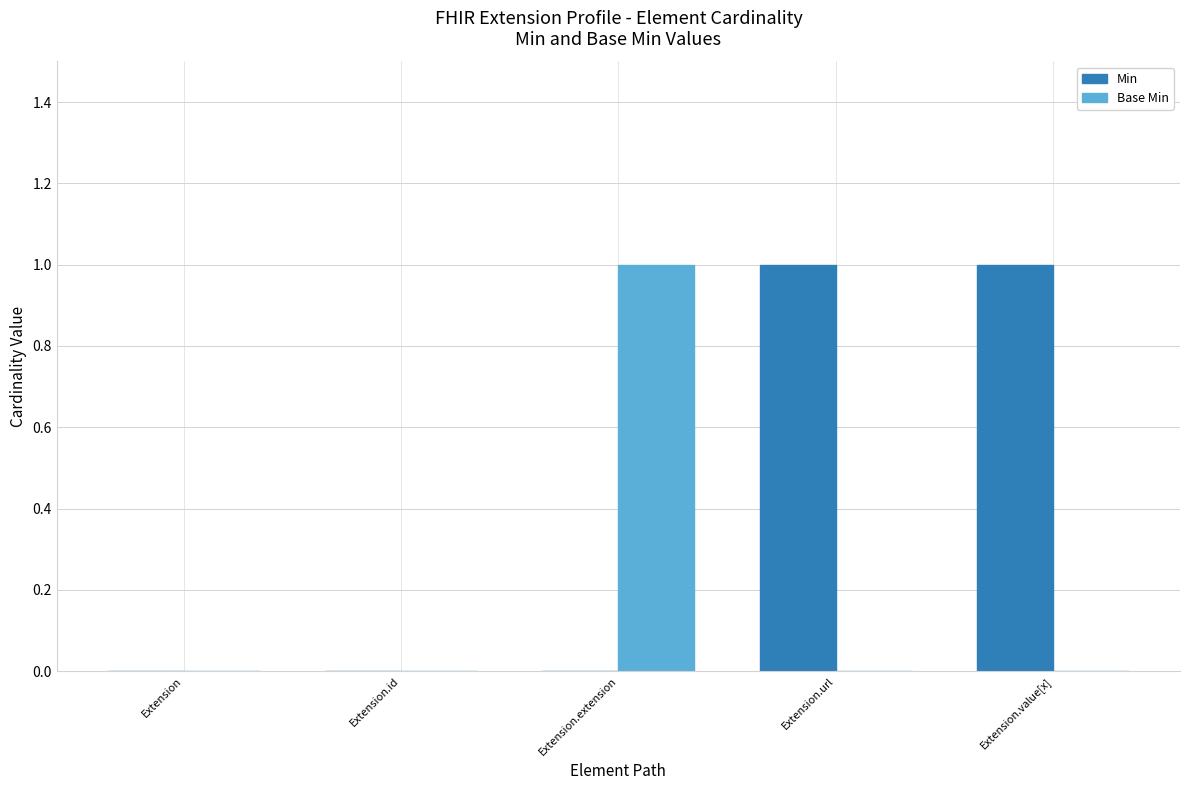

Which series changed the most between Extension and Extension.extension?

Base Min